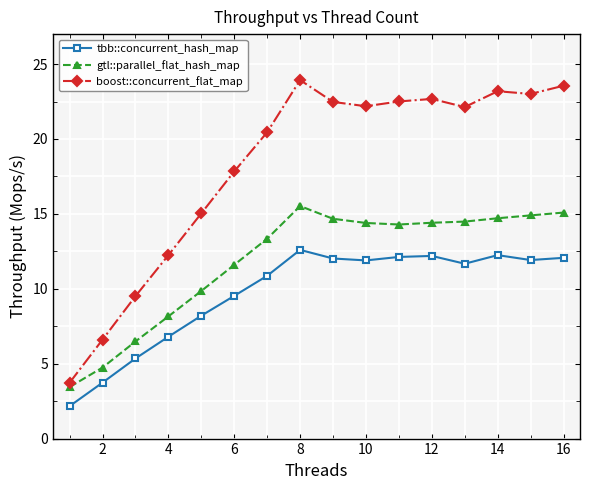

True or false: gtl::parallel_flat_hash_map and tbb::concurrent_hash_map cross at least once.

False